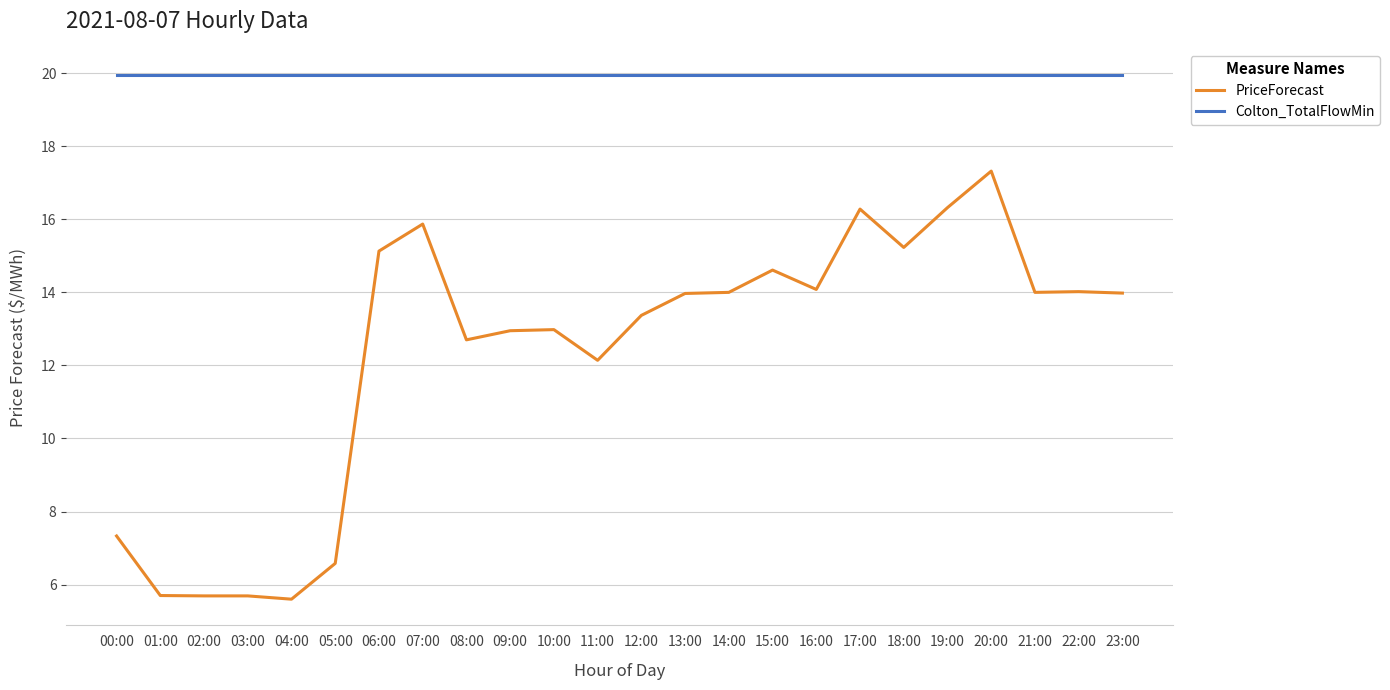

At 01:00, list the series in order from smallest to largest.

PriceForecast, Colton_TotalFlowMin